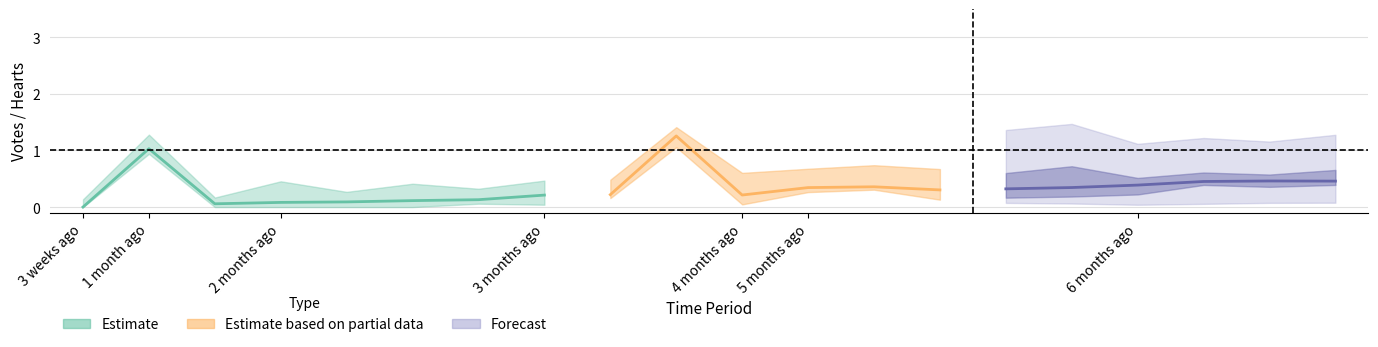

Which category has the lowest value in the heart series?

3 weeks ago